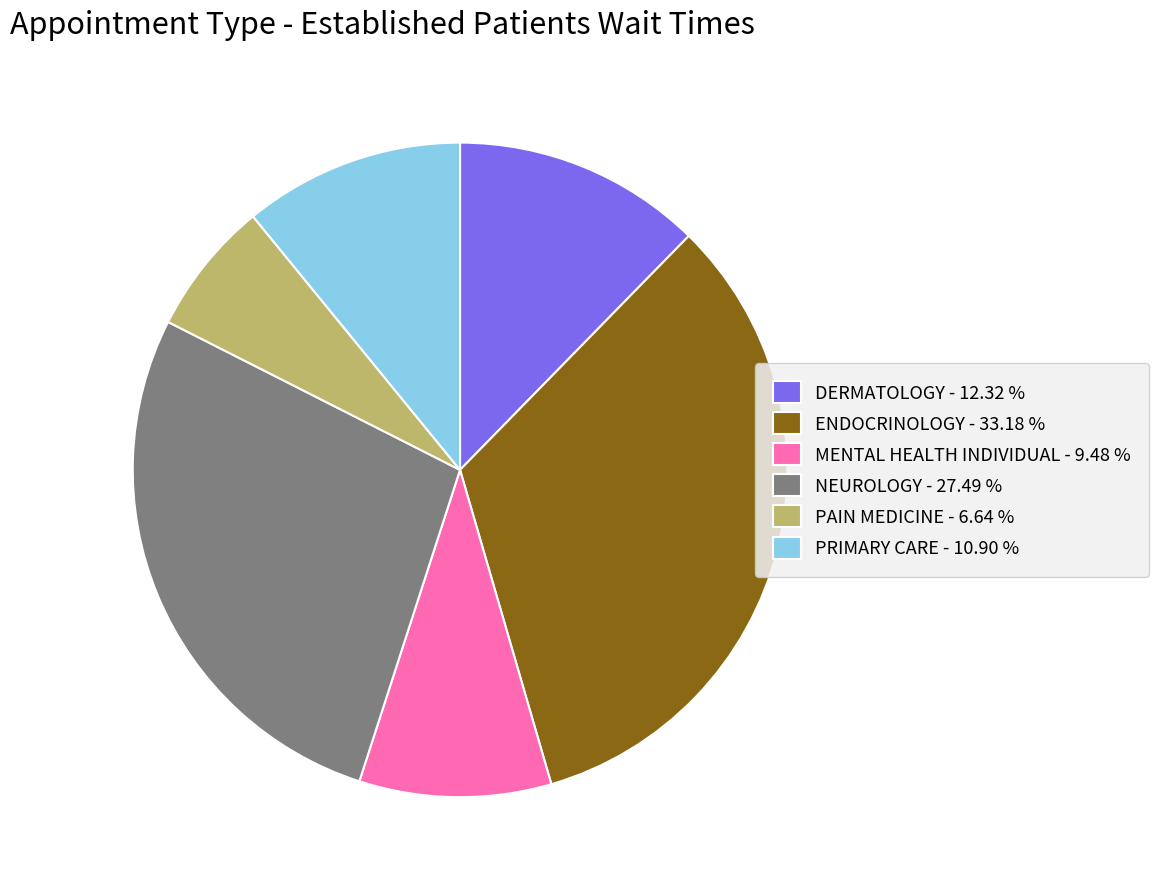

Rank the categories by value from highest to lowest.

ENDOCRINOLOGY - 33.18 %, NEUROLOGY - 27.49 %, DERMATOLOGY - 12.32 %, PRIMARY CARE - 10.90 %, MENTAL HEALTH INDIVIDUAL - 9.48 %, PAIN MEDICINE - 6.64 %